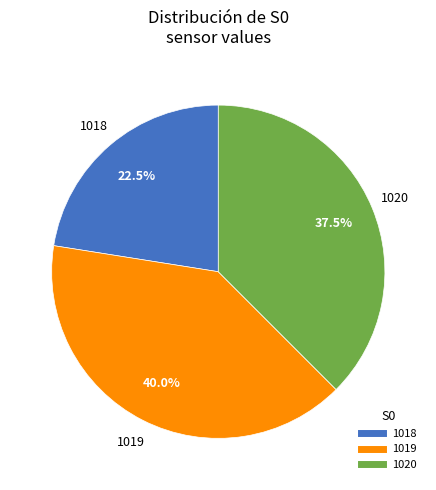

Is there any slice that represents more than half of the pie?

No